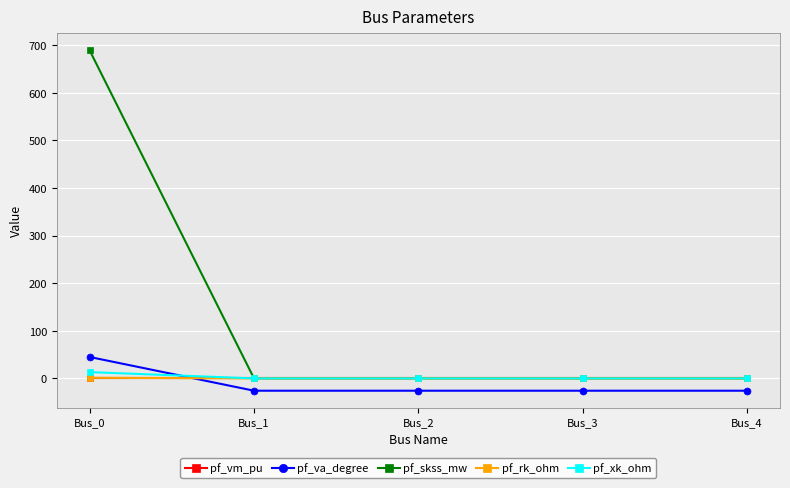

The value of pf_va_degree at Bus_3 is -25.9. True or false?

True